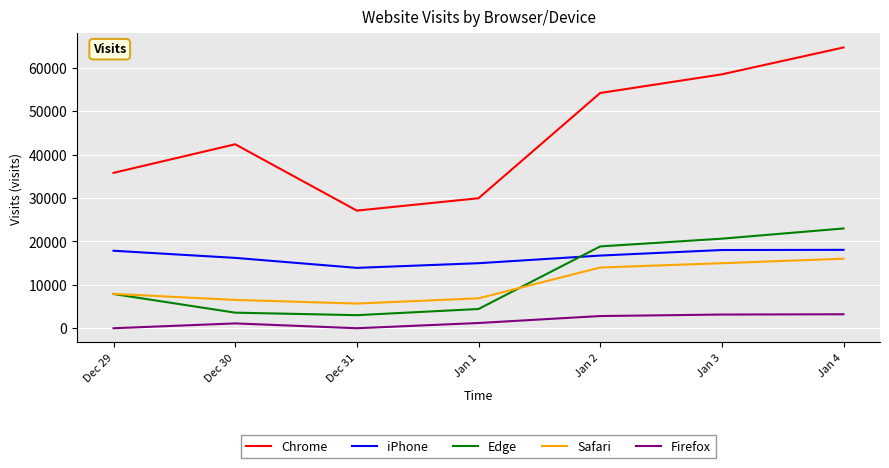

Which category has the lowest value in the Chrome series?

Dec 31